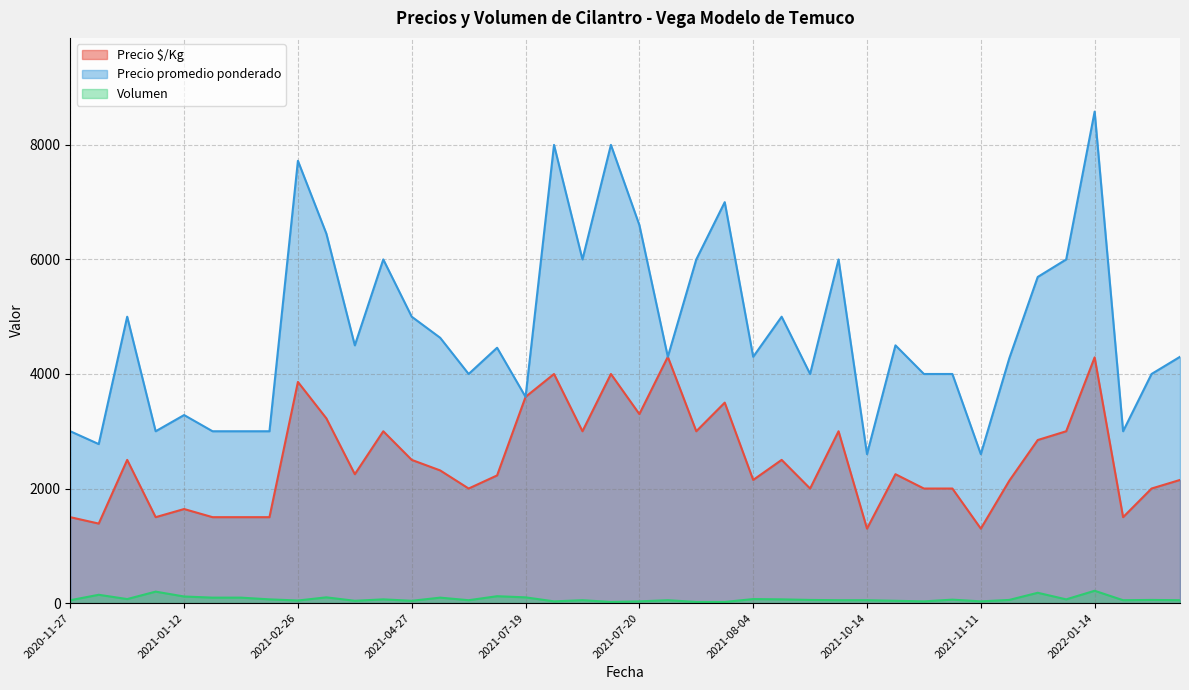

How many lines are shown in the chart?

3